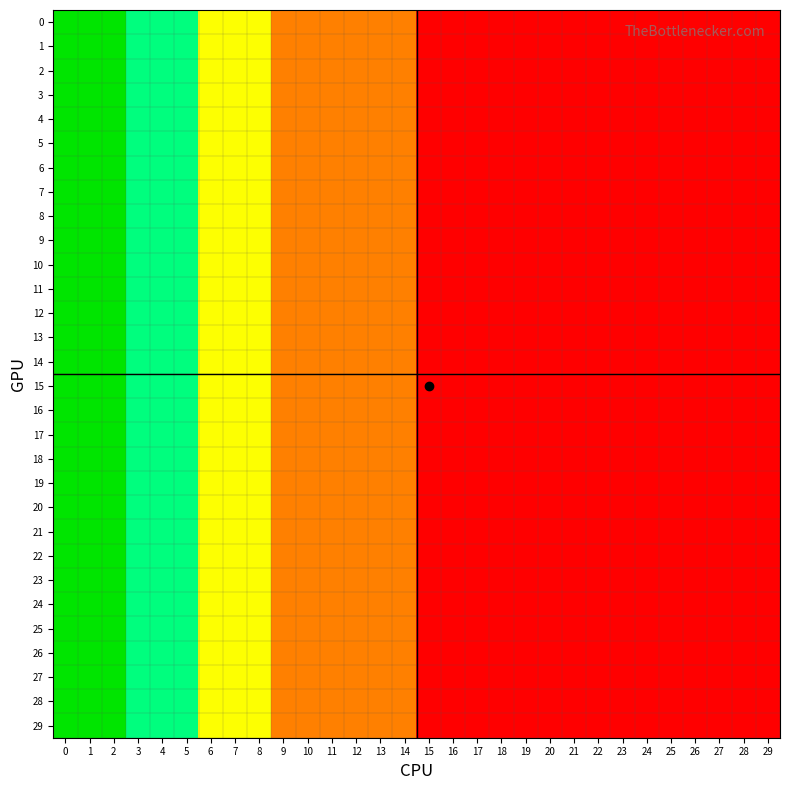

Reading left to right, what are all the values shown in this chart?

0: 0=5	1=5	2=5	3=4	4=4	5=4	6=3	7=3	8=3	9=2	10=2	11=2	12=2	13=2	14=2	15=1	16=1	17=1	18=1	19=1	20=1	21=1	22=1	23=1	24=1	25=1	26=1	27=1	28=1	29=1
1: 0=5	1=5	2=5	3=4	4=4	5=4	6=3	7=3	8=3	9=2	10=2	11=2	12=2	13=2	14=2	15=1	16=1	17=1	18=1	19=1	20=1	21=1	22=1	23=1	24=1	25=1	26=1	27=1	28=1	29=1
2: 0=5	1=5	2=5	3=4	4=4	5=4	6=3	7=3	8=3	9=2	10=2	11=2	12=2	13=2	14=2	15=1	16=1	17=1	18=1	19=1	20=1	21=1	22=1	23=1	24=1	25=1	26=1	27=1	28=1	29=1
3: 0=5	1=5	2=5	3=4	4=4	5=4	6=3	7=3	8=3	9=2	10=2	11=2	12=2	13=2	14=2	15=1	16=1	17=1	18=1	19=1	20=1	21=1	22=1	23=1	24=1	25=1	26=1	27=1	28=1	29=1
4: 0=5	1=5	2=5	3=4	4=4	5=4	6=3	7=3	8=3	9=2	10=2	11=2	12=2	13=2	14=2	15=1	16=1	17=1	18=1	19=1	20=1	21=1	22=1	23=1	24=1	25=1	26=1	27=1	28=1	29=1
5: 0=5	1=5	2=5	3=4	4=4	5=4	6=3	7=3	8=3	9=2	10=2	11=2	12=2	13=2	14=2	15=1	16=1	17=1	18=1	19=1	20=1	21=1	22=1	23=1	24=1	25=1	26=1	27=1	28=1	29=1
6: 0=5	1=5	2=5	3=4	4=4	5=4	6=3	7=3	8=3	9=2	10=2	11=2	12=2	13=2	14=2	15=1	16=1	17=1	18=1	19=1	20=1	21=1	22=1	23=1	24=1	25=1	26=1	27=1	28=1	29=1
7: 0=5	1=5	2=5	3=4	4=4	5=4	6=3	7=3	8=3	9=2	10=2	11=2	12=2	13=2	14=2	15=1	16=1	17=1	18=1	19=1	20=1	21=1	22=1	23=1	24=1	25=1	26=1	27=1	28=1	29=1
8: 0=5	1=5	2=5	3=4	4=4	5=4	6=3	7=3	8=3	9=2	10=2	11=2	12=2	13=2	14=2	15=1	16=1	17=1	18=1	19=1	20=1	21=1	22=1	23=1	24=1	25=1	26=1	27=1	28=1	29=1
9: 0=5	1=5	2=5	3=4	4=4	5=4	6=3	7=3	8=3	9=2	10=2	11=2	12=2	13=2	14=2	15=1	16=1	17=1	18=1	19=1	20=1	21=1	22=1	23=1	24=1	25=1	26=1	27=1	28=1	29=1
10: 0=5	1=5	2=5	3=4	4=4	5=4	6=3	7=3	8=3	9=2	10=2	11=2	12=2	13=2	14=2	15=1	16=1	17=1	18=1	19=1	20=1	21=1	22=1	23=1	24=1	25=1	26=1	27=1	28=1	29=1
11: 0=5	1=5	2=5	3=4	4=4	5=4	6=3	7=3	8=3	9=2	10=2	11=2	12=2	13=2	14=2	15=1	16=1	17=1	18=1	19=1	20=1	21=1	22=1	23=1	24=1	25=1	26=1	27=1	28=1	29=1
12: 0=5	1=5	2=5	3=4	4=4	5=4	6=3	7=3	8=3	9=2	10=2	11=2	12=2	13=2	14=2	15=1	16=1	17=1	18=1	19=1	20=1	21=1	22=1	23=1	24=1	25=1	26=1	27=1	28=1	29=1
13: 0=5	1=5	2=5	3=4	4=4	5=4	6=3	7=3	8=3	9=2	10=2	11=2	12=2	13=2	14=2	15=1	16=1	17=1	18=1	19=1	20=1	21=1	22=1	23=1	24=1	25=1	26=1	27=1	28=1	29=1
14: 0=5	1=5	2=5	3=4	4=4	5=4	6=3	7=3	8=3	9=2	10=2	11=2	12=2	13=2	14=2	15=1	16=1	17=1	18=1	19=1	20=1	21=1	22=1	23=1	24=1	25=1	26=1	27=1	28=1	29=1
15: 0=5	1=5	2=5	3=4	4=4	5=4	6=3	7=3	8=3	9=2	10=2	11=2	12=2	13=2	14=2	15=1	16=1	17=1	18=1	19=1	20=1	21=1	22=1	23=1	24=1	25=1	26=1	27=1	28=1	29=1
16: 0=5	1=5	2=5	3=4	4=4	5=4	6=3	7=3	8=3	9=2	10=2	11=2	12=2	13=2	14=2	15=1	16=1	17=1	18=1	19=1	20=1	21=1	22=1	23=1	24=1	25=1	26=1	27=1	28=1	29=1
17: 0=5	1=5	2=5	3=4	4=4	5=4	6=3	7=3	8=3	9=2	10=2	11=2	12=2	13=2	14=2	15=1	16=1	17=1	18=1	19=1	20=1	21=1	22=1	23=1	24=1	25=1	26=1	27=1	28=1	29=1
18: 0=5	1=5	2=5	3=4	4=4	5=4	6=3	7=3	8=3	9=2	10=2	11=2	12=2	13=2	14=2	15=1	16=1	17=1	18=1	19=1	20=1	21=1	22=1	23=1	24=1	25=1	26=1	27=1	28=1	29=1
19: 0=5	1=5	2=5	3=4	4=4	5=4	6=3	7=3	8=3	9=2	10=2	11=2	12=2	13=2	14=2	15=1	16=1	17=1	18=1	19=1	20=1	21=1	22=1	23=1	24=1	25=1	26=1	27=1	28=1	29=1
20: 0=5	1=5	2=5	3=4	4=4	5=4	6=3	7=3	8=3	9=2	10=2	11=2	12=2	13=2	14=2	15=1	16=1	17=1	18=1	19=1	20=1	21=1	22=1	23=1	24=1	25=1	26=1	27=1	28=1	29=1
21: 0=5	1=5	2=5	3=4	4=4	5=4	6=3	7=3	8=3	9=2	10=2	11=2	12=2	13=2	14=2	15=1	16=1	17=1	18=1	19=1	20=1	21=1	22=1	23=1	24=1	25=1	26=1	27=1	28=1	29=1
22: 0=5	1=5	2=5	3=4	4=4	5=4	6=3	7=3	8=3	9=2	10=2	11=2	12=2	13=2	14=2	15=1	16=1	17=1	18=1	19=1	20=1	21=1	22=1	23=1	24=1	25=1	26=1	27=1	28=1	29=1
23: 0=5	1=5	2=5	3=4	4=4	5=4	6=3	7=3	8=3	9=2	10=2	11=2	12=2	13=2	14=2	15=1	16=1	17=1	18=1	19=1	20=1	21=1	22=1	23=1	24=1	25=1	26=1	27=1	28=1	29=1
24: 0=5	1=5	2=5	3=4	4=4	5=4	6=3	7=3	8=3	9=2	10=2	11=2	12=2	13=2	14=2	15=1	16=1	17=1	18=1	19=1	20=1	21=1	22=1	23=1	24=1	25=1	26=1	27=1	28=1	29=1
25: 0=5	1=5	2=5	3=4	4=4	5=4	6=3	7=3	8=3	9=2	10=2	11=2	12=2	13=2	14=2	15=1	16=1	17=1	18=1	19=1	20=1	21=1	22=1	23=1	24=1	25=1	26=1	27=1	28=1	29=1
26: 0=5	1=5	2=5	3=4	4=4	5=4	6=3	7=3	8=3	9=2	10=2	11=2	12=2	13=2	14=2	15=1	16=1	17=1	18=1	19=1	20=1	21=1	22=1	23=1	24=1	25=1	26=1	27=1	28=1	29=1
27: 0=5	1=5	2=5	3=4	4=4	5=4	6=3	7=3	8=3	9=2	10=2	11=2	12=2	13=2	14=2	15=1	16=1	17=1	18=1	19=1	20=1	21=1	22=1	23=1	24=1	25=1	26=1	27=1	28=1	29=1
28: 0=5	1=5	2=5	3=4	4=4	5=4	6=3	7=3	8=3	9=2	10=2	11=2	12=2	13=2	14=2	15=1	16=1	17=1	18=1	19=1	20=1	21=1	22=1	23=1	24=1	25=1	26=1	27=1	28=1	29=1
29: 0=5	1=5	2=5	3=4	4=4	5=4	6=3	7=3	8=3	9=2	10=2	11=2	12=2	13=2	14=2	15=1	16=1	17=1	18=1	19=1	20=1	21=1	22=1	23=1	24=1	25=1	26=1	27=1	28=1	29=1